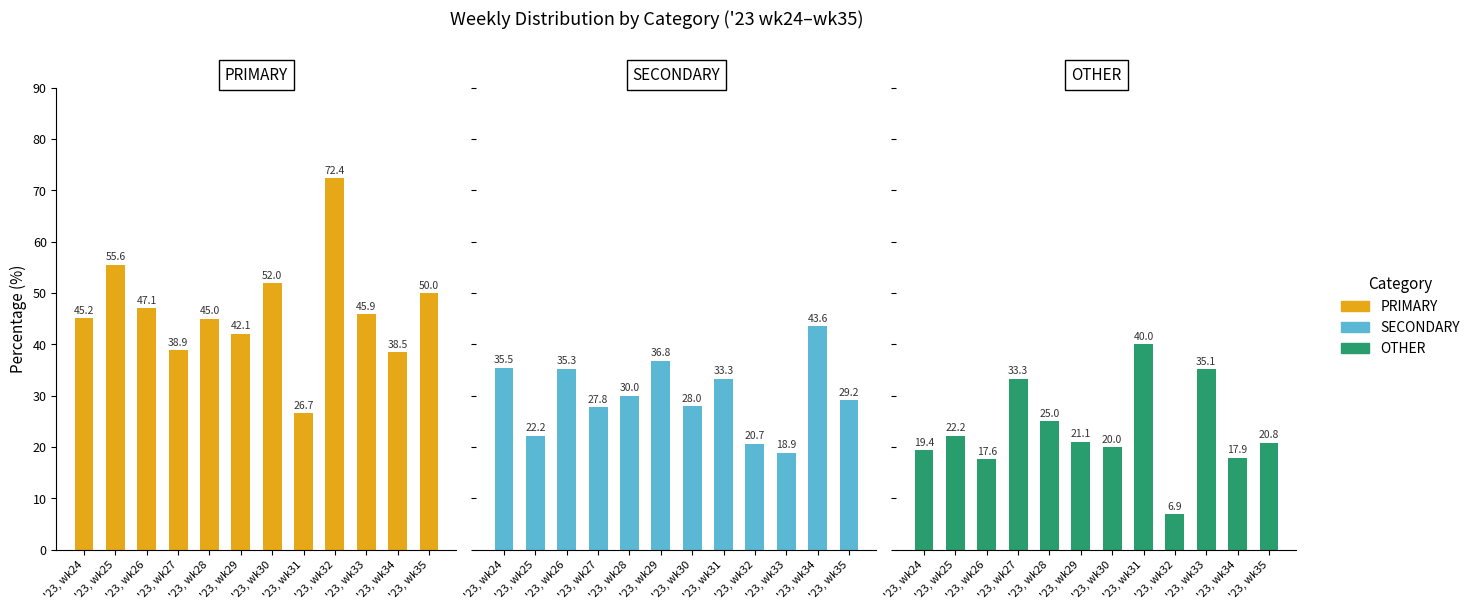

At how many categories does at least one series exceed 48?

4